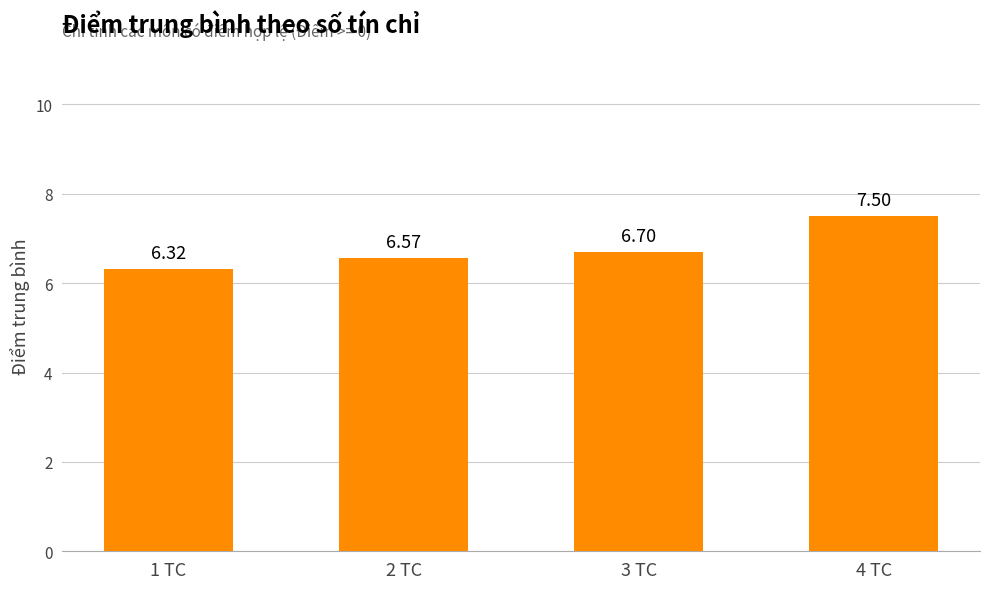

What is the change in value from 3 TC to 4 TC?

+0.8